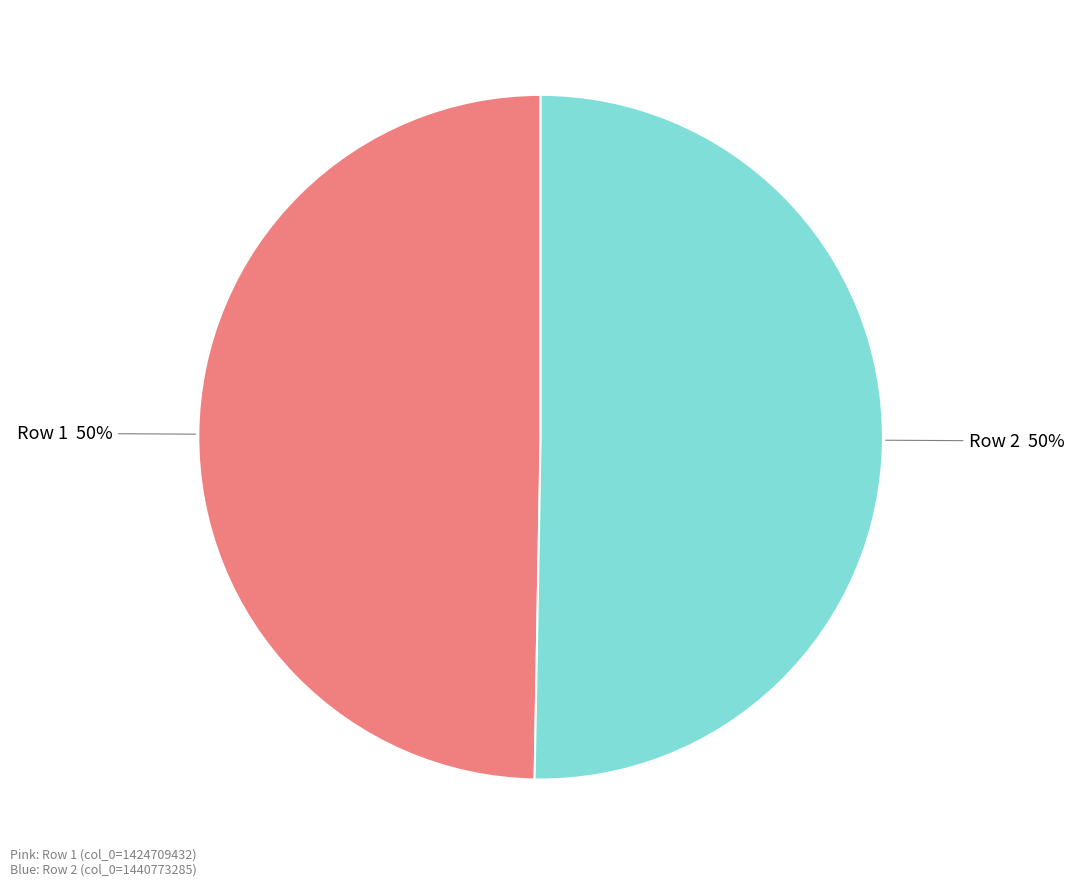

To the nearest percent, what is the average slice percentage?

50%